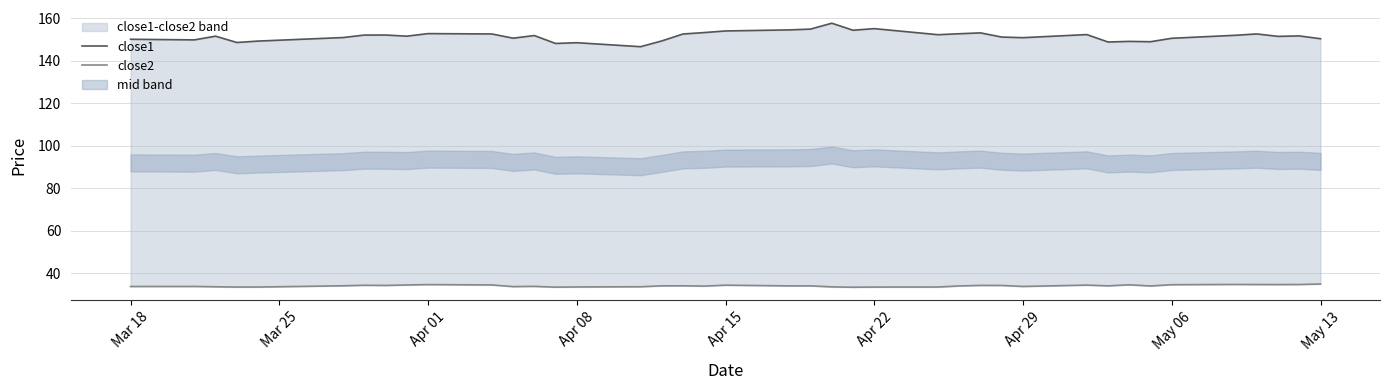

How many interior local valleys does the close1 series have?

12